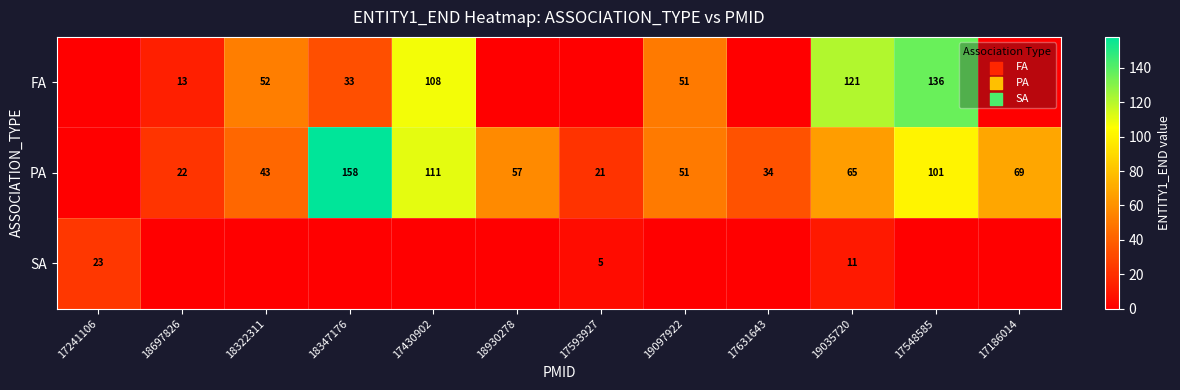

Is it true that FA equals 61 at 19035720?

False